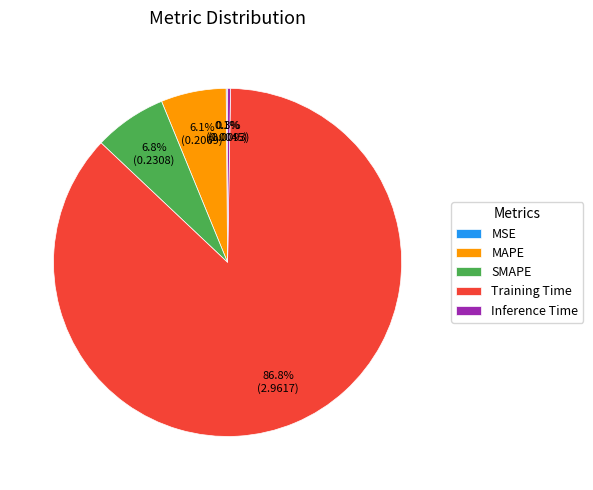

Is there a majority slice in this chart?

Yes